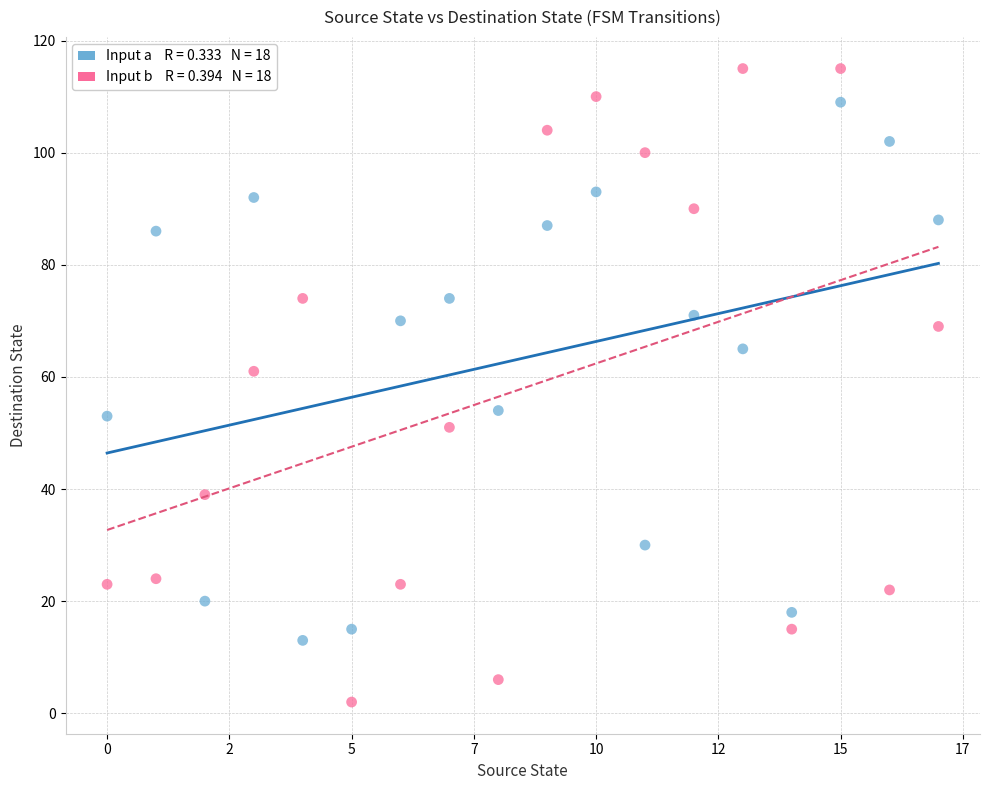

Across all data points, what is the range of Y values (max minus min)?

113